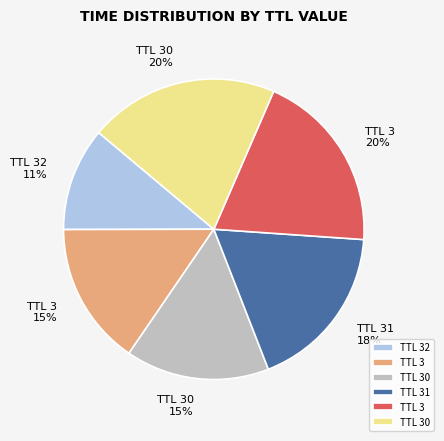

To the nearest percent, what is the average slice percentage?

17%